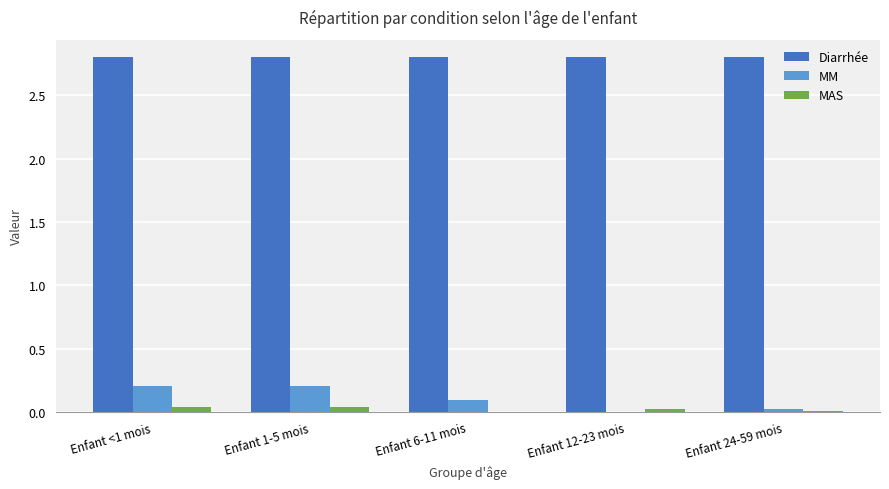

What is the greatest value displayed?

2.8